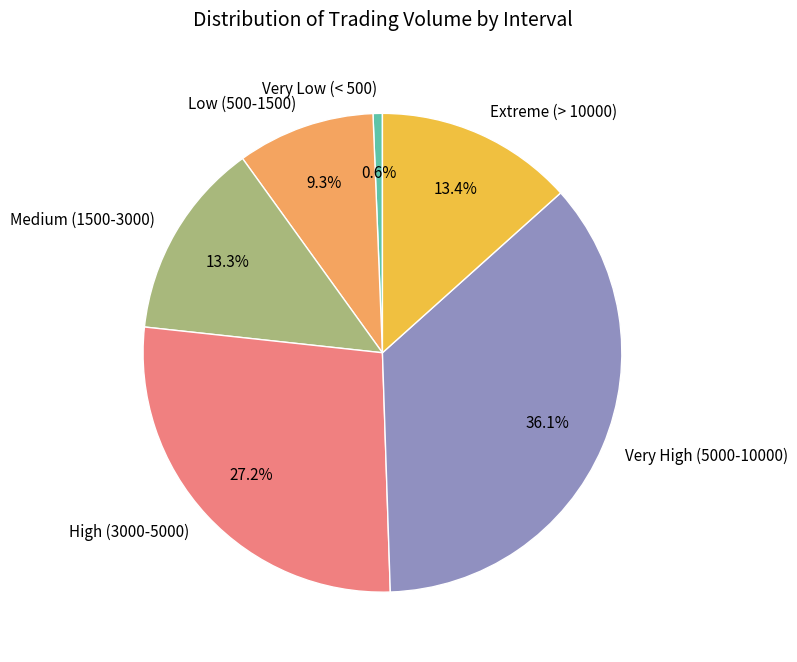

Which category has the biggest portion of the pie?

Very High (5000-10000)